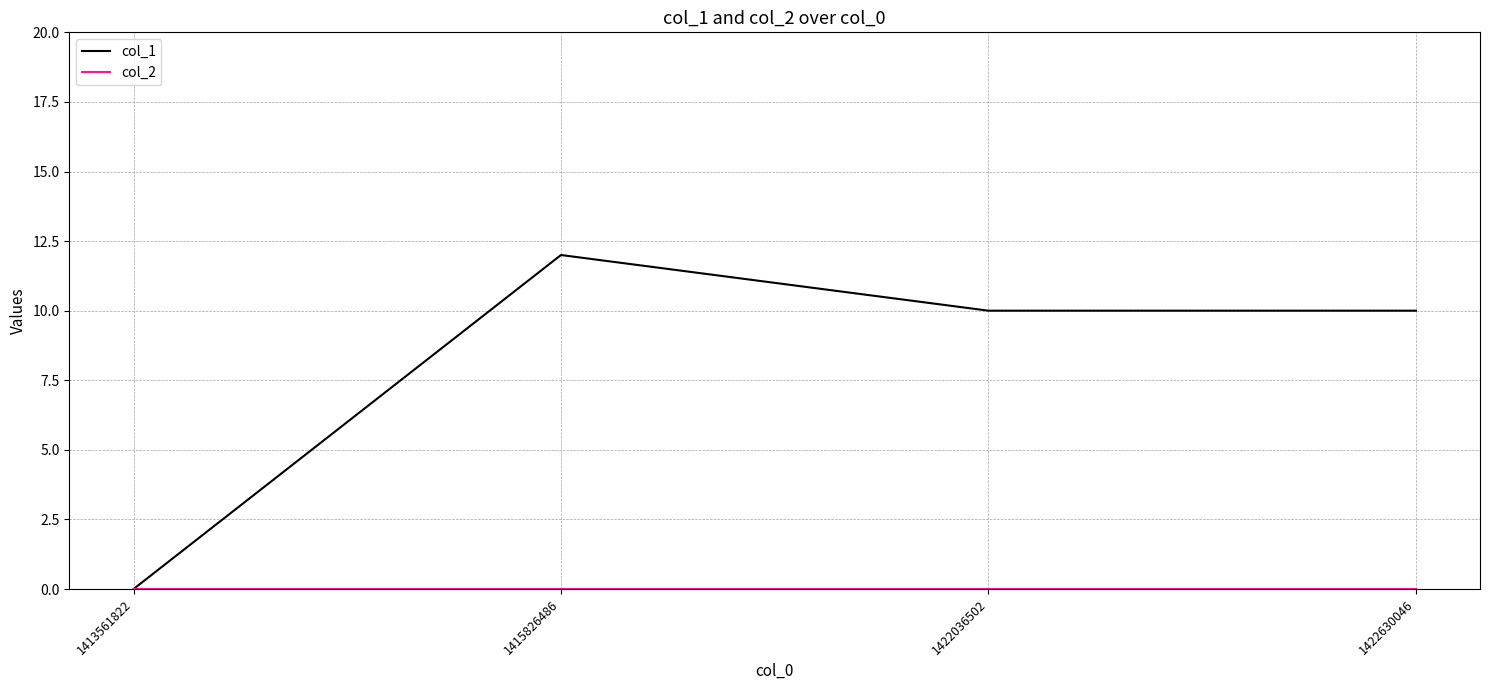

True or false: col_1 has a value of 12 at 1415826486.

True